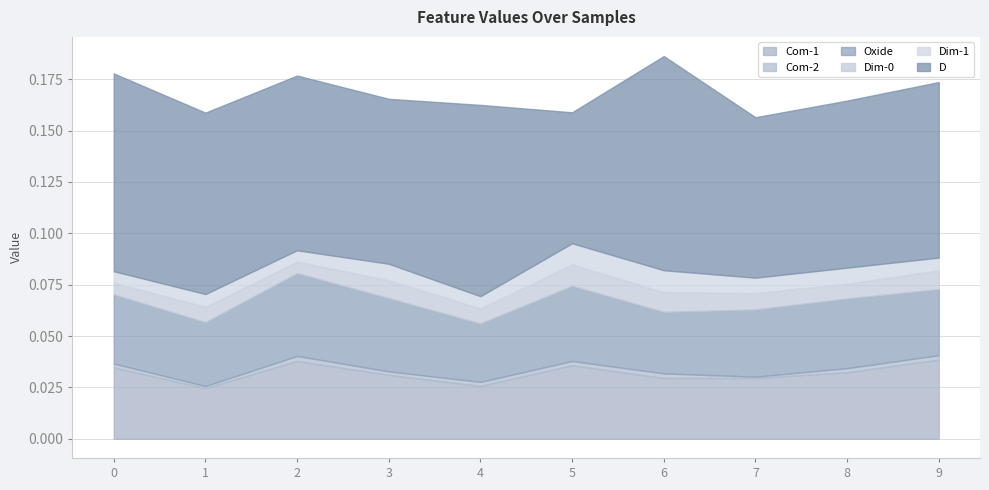

What is the sum of all Dim-1 values?

0.1